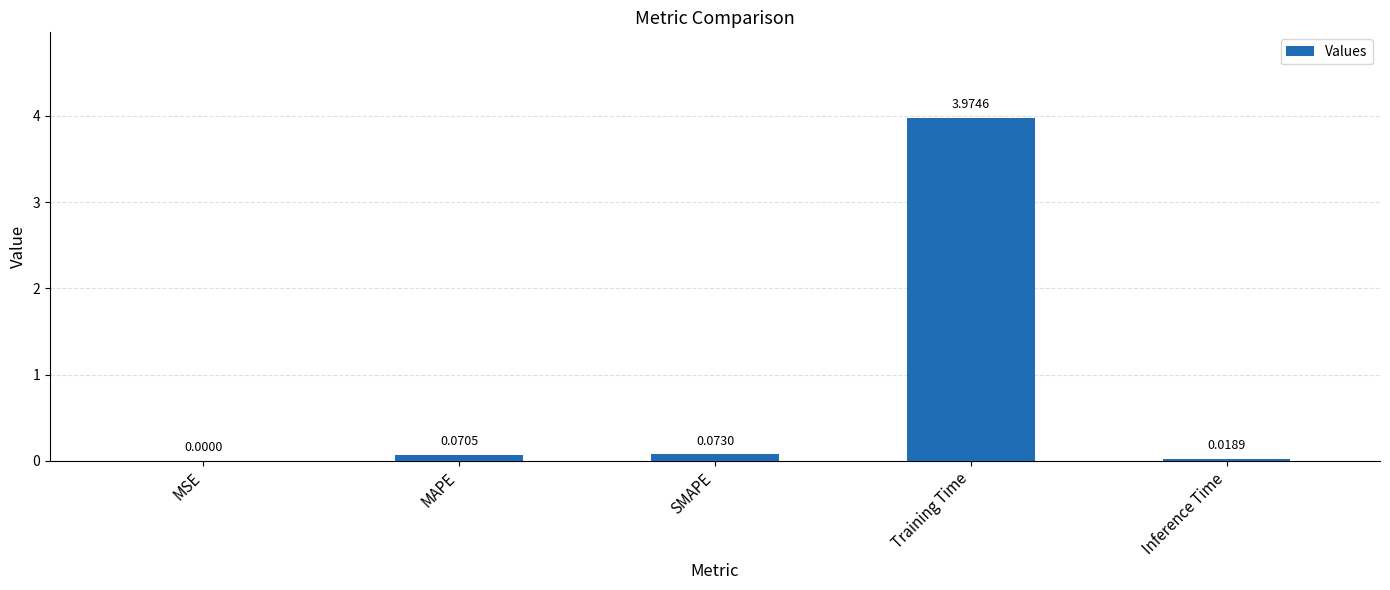

What is the sum of all values?

4.1